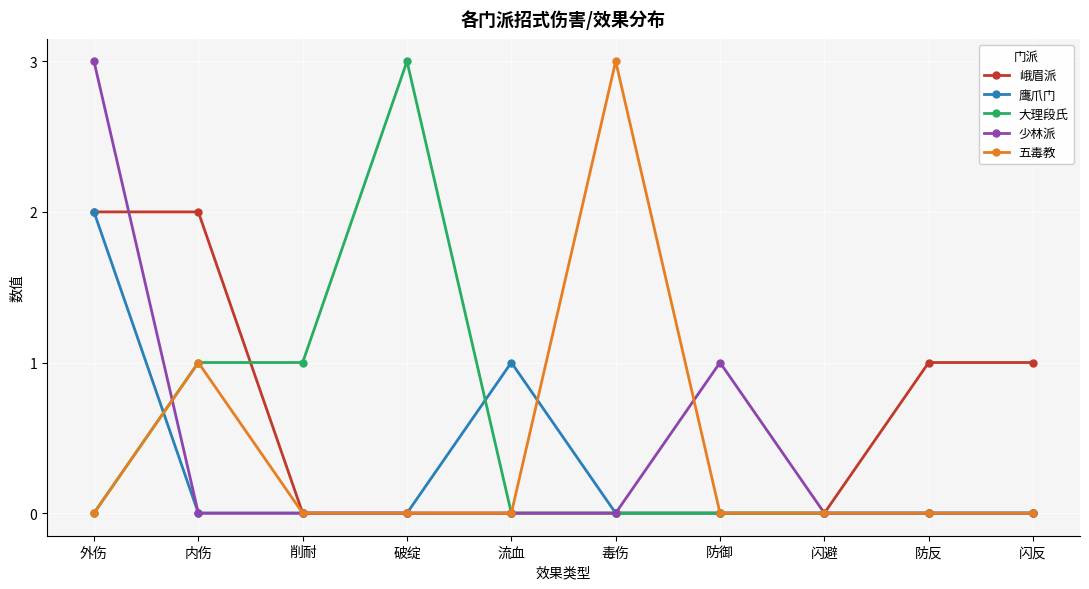

What is the difference between the highest and lowest values at 闪反?

1